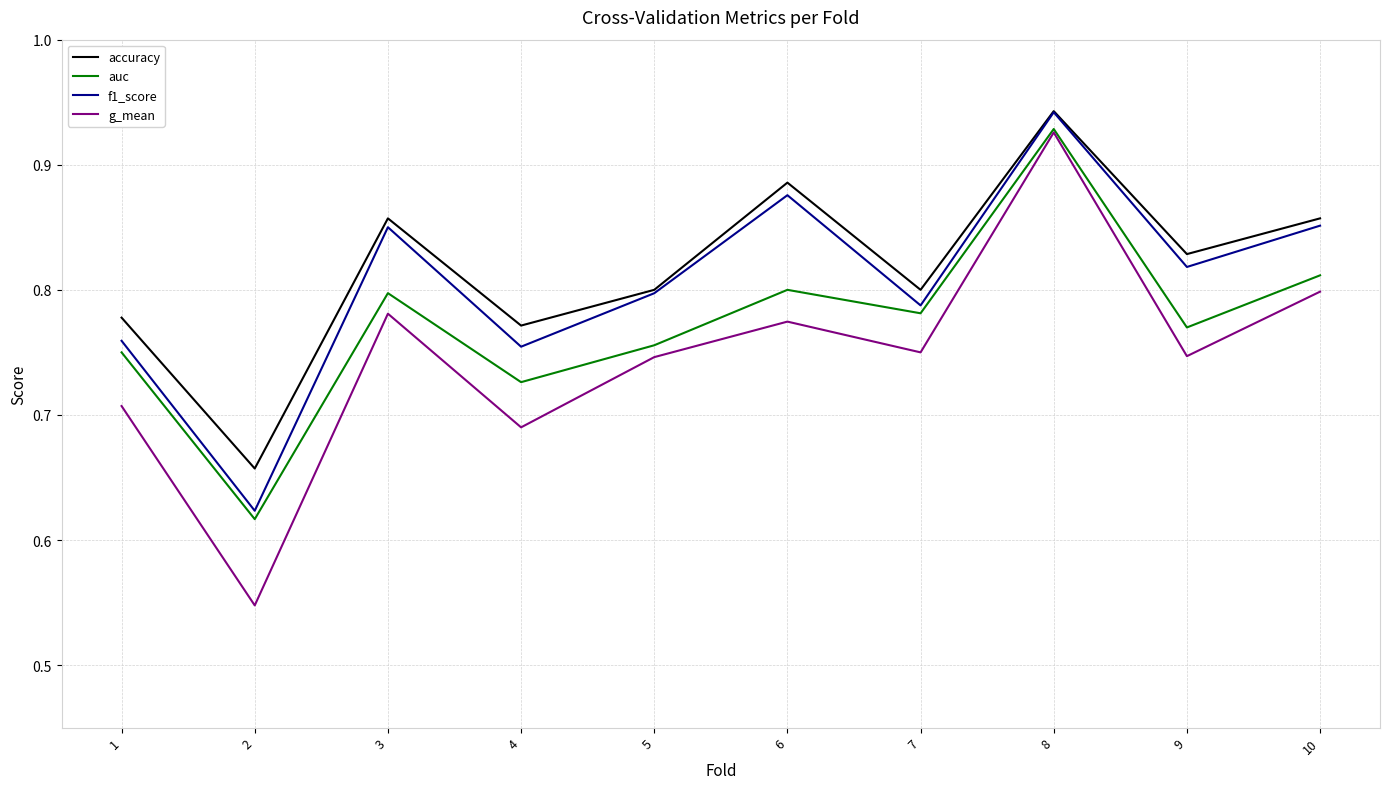

What are all the series names shown in the legend?

accuracy, auc, f1_score, g_mean